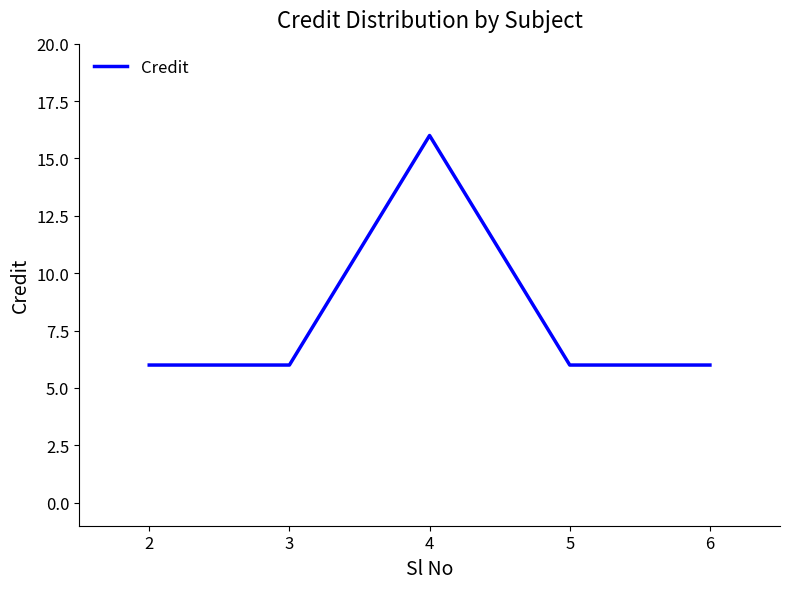

How many series are shown in this chart?

1